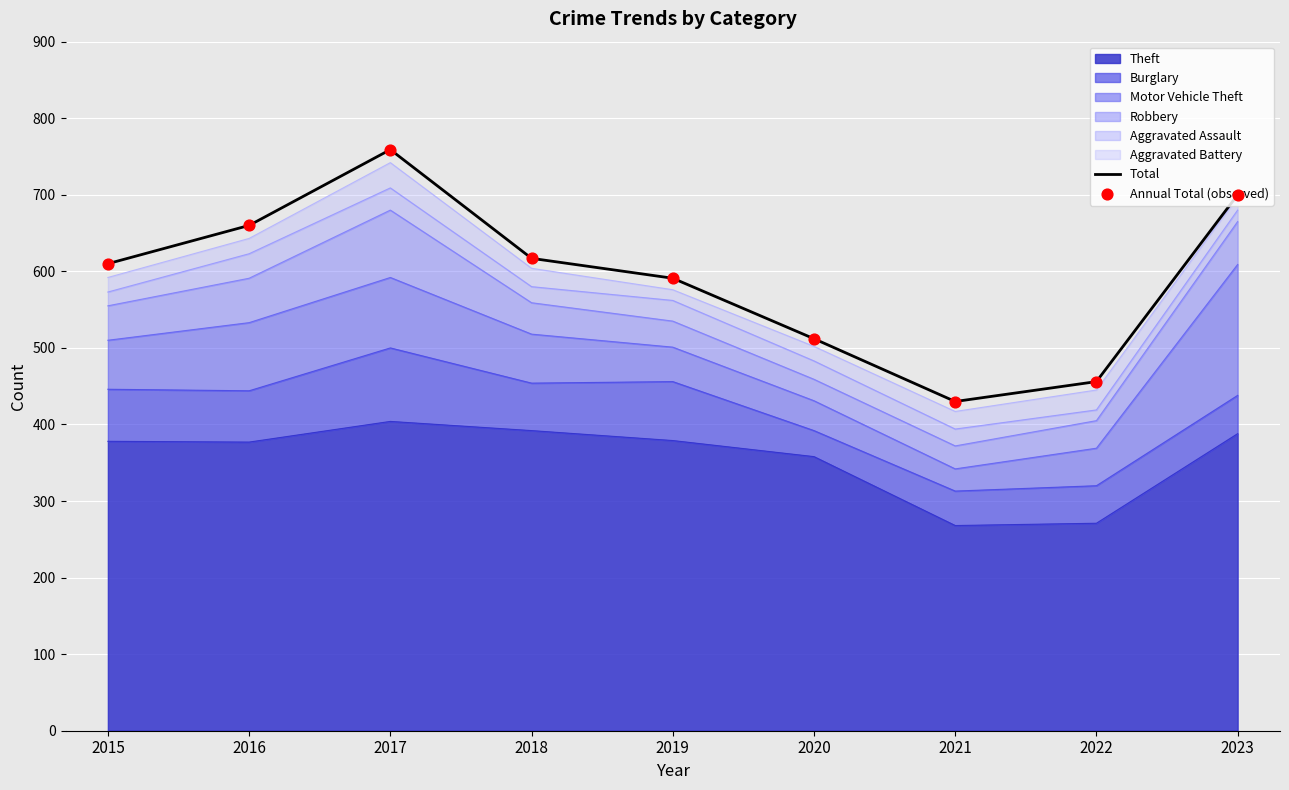

Which series reaches the minimum Y coordinate?

Total